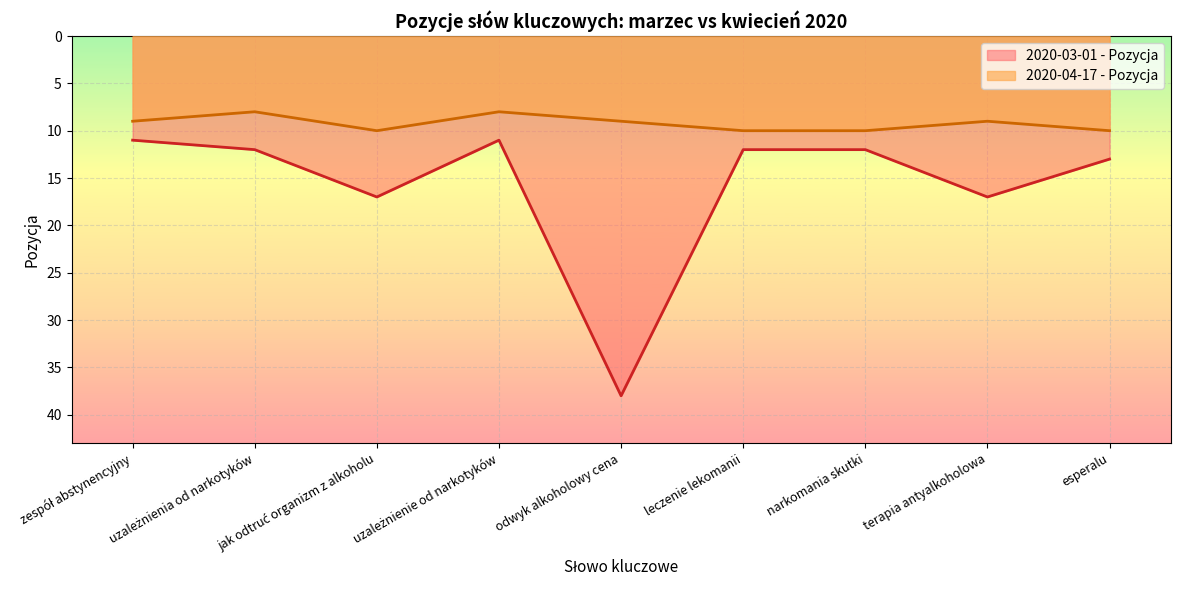

Reading left to right, what are all the values shown in this chart?

2020-03-01 - Pozycja: zespół abstynencyjny=11	uzależnienia od narkotyków=12	jak odtruć organizm z alkoholu=17	uzależnienie od narkotyków=11	odwyk alkoholowy cena=38	leczenie lekomanii=12	narkomania skutki=12	terapia antyalkoholowa=17	esperalu=13
2020-04-17 - Pozycja: zespół abstynencyjny=9	uzależnienia od narkotyków=8	jak odtruć organizm z alkoholu=10	uzależnienie od narkotyków=8	odwyk alkoholowy cena=9	leczenie lekomanii=10	narkomania skutki=10	terapia antyalkoholowa=9	esperalu=10